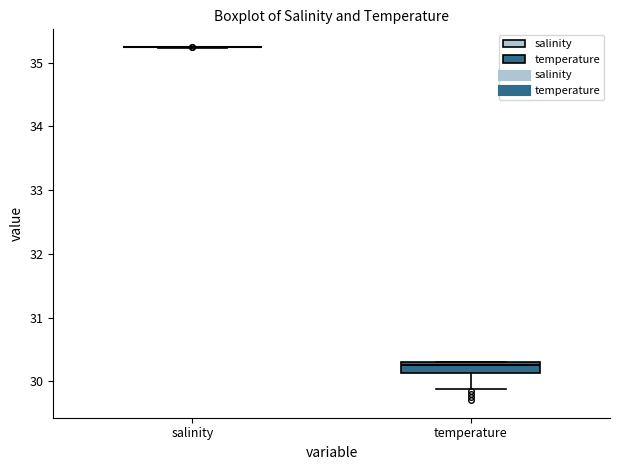

Reading left to right, transcribe this box plot: for each box, give where its median line is, the range the box spans, and where its two whiskers end, as read against the y-axis. The values are not printed on the chart, so give them approximately, as read against the axis.

salinity: box collapsed to a line at 35.2, whiskers 35.2 to 35.2
temperature: median 30.3 (just below the box's upper edge), box 30.1 to 30.3, whiskers 29.9 to 30.3